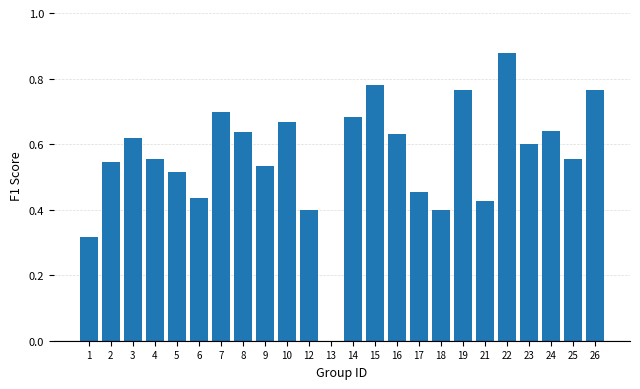

What is the sum of the values at 24 and 14?

1.3